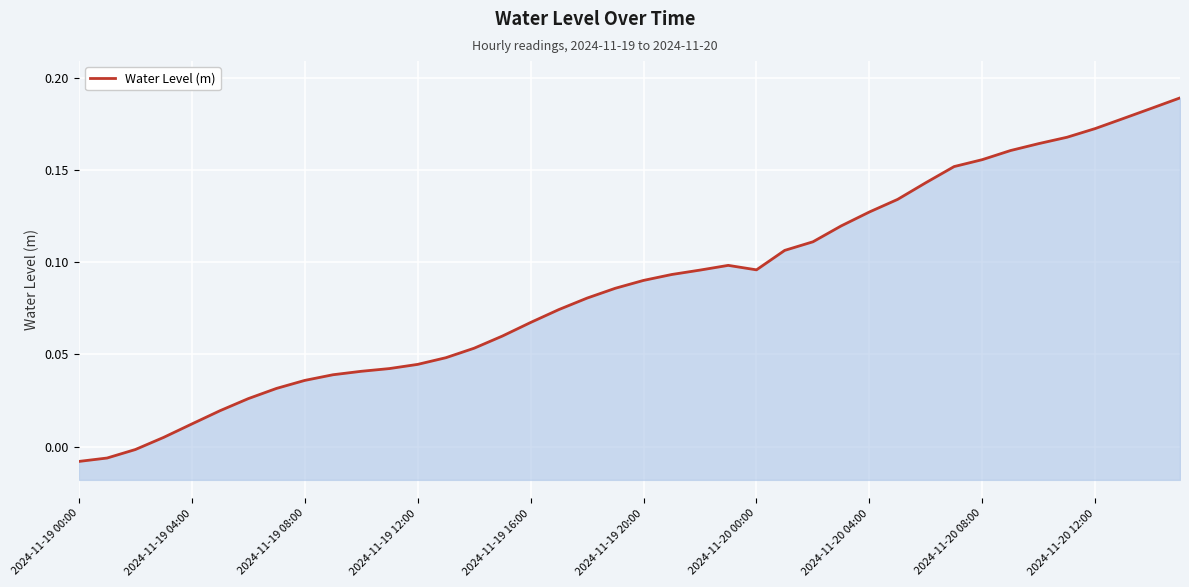

What is the sum of all values?

3.5